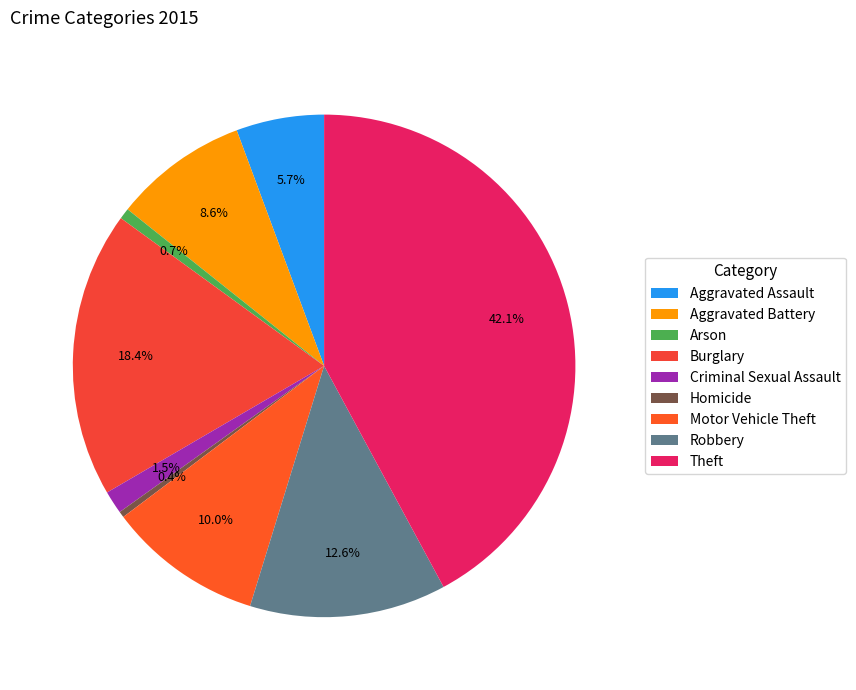

To the nearest percent, what portion does Theft represent?

42%